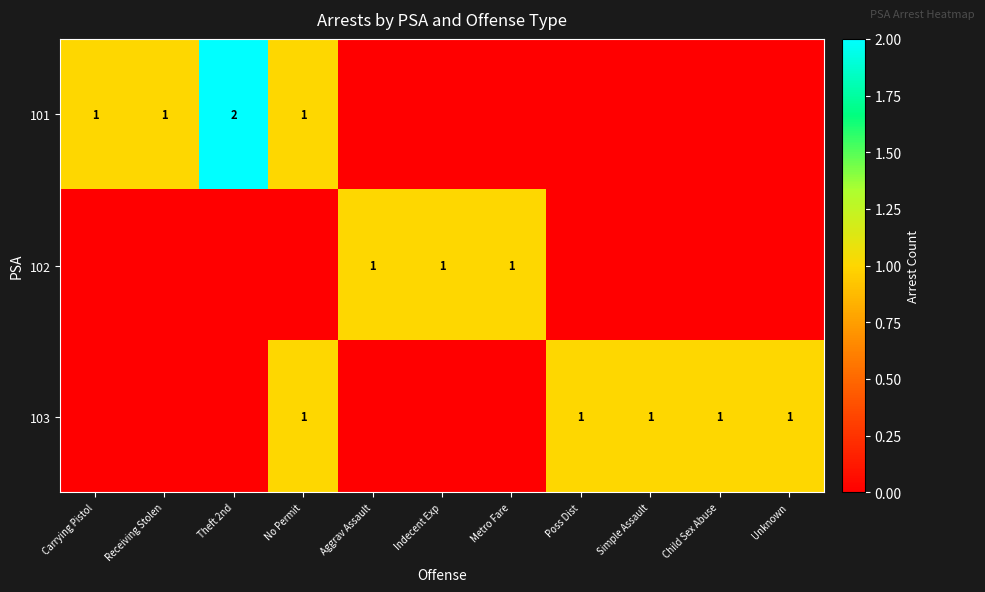

True or false: 103 has a value of 0 at No Permit.

False